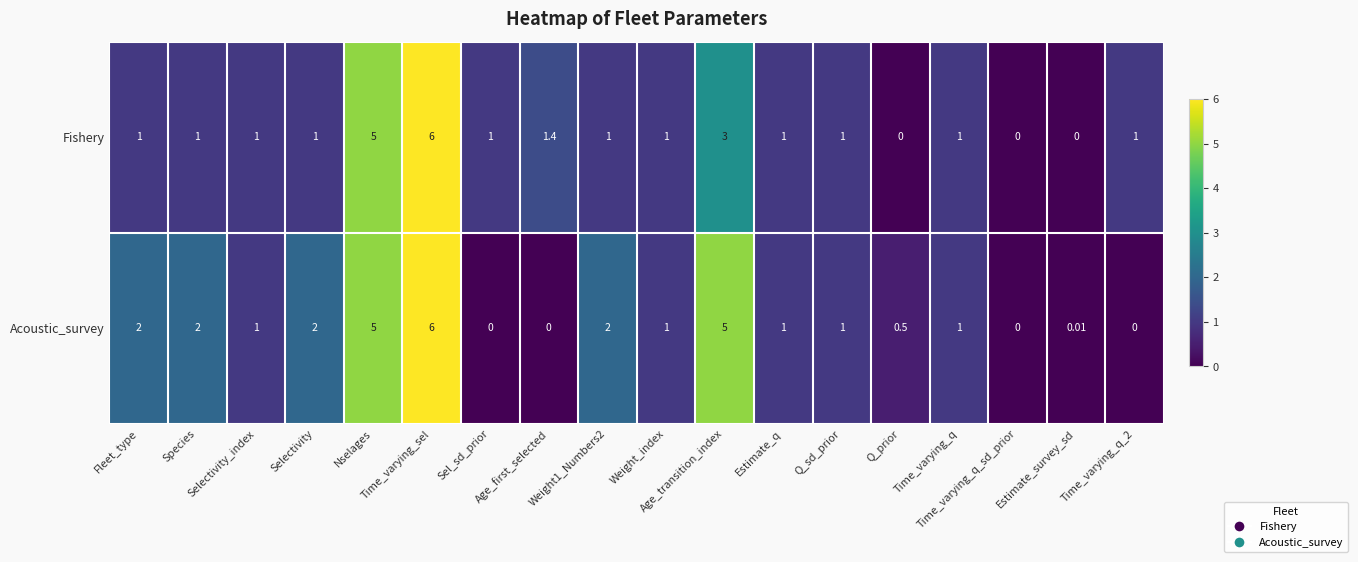

Which series has the largest total across all categories?

Acoustic_survey